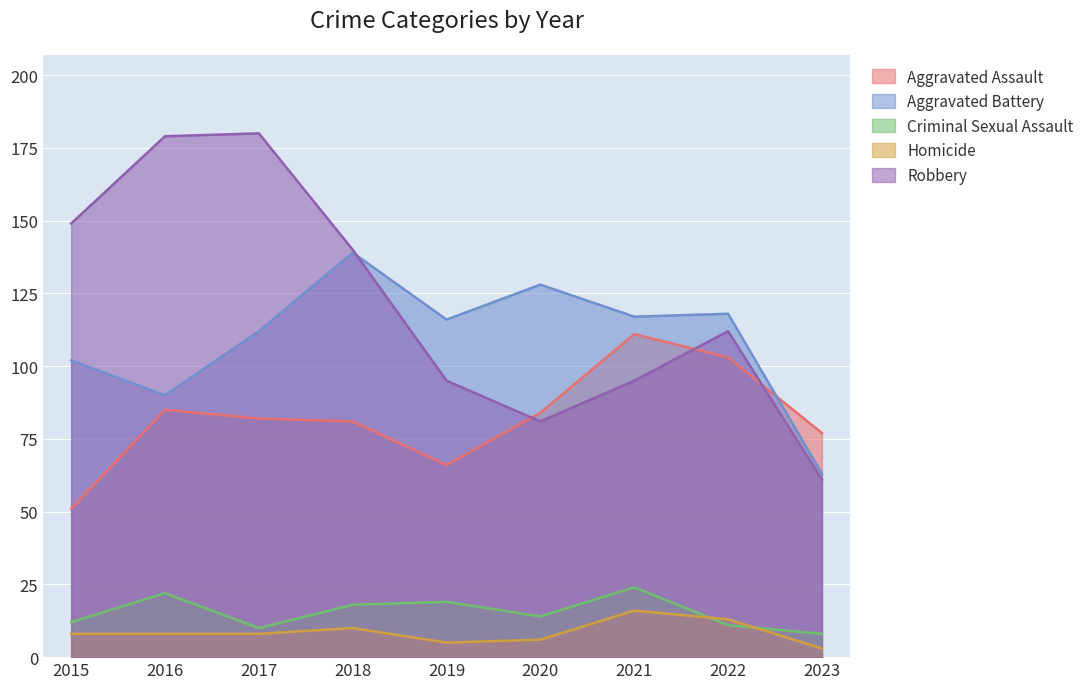

At which category is the sum across all series the highest?

2017